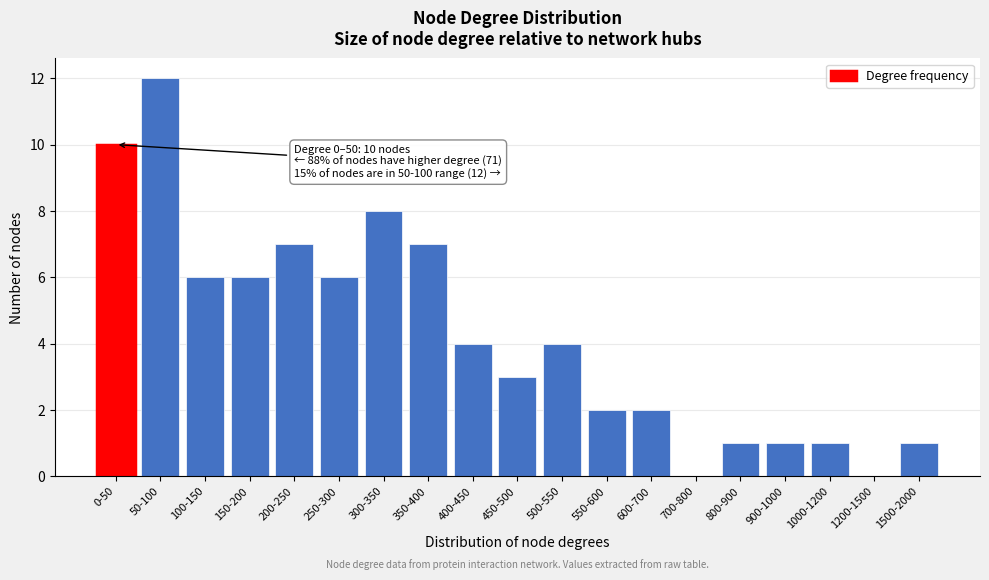

Reading left to right, list all the values displayed in this chart.

0-50=10	50-100=12	100-150=6	150-200=6	200-250=7	250-300=6	300-350=8	350-400=7	400-450=4	450-500=3	500-550=4	550-600=2	600-700=2	700-800=0	800-900=1	900-1000=1	1000-1200=1	1200-1500=0	1500-2000=1